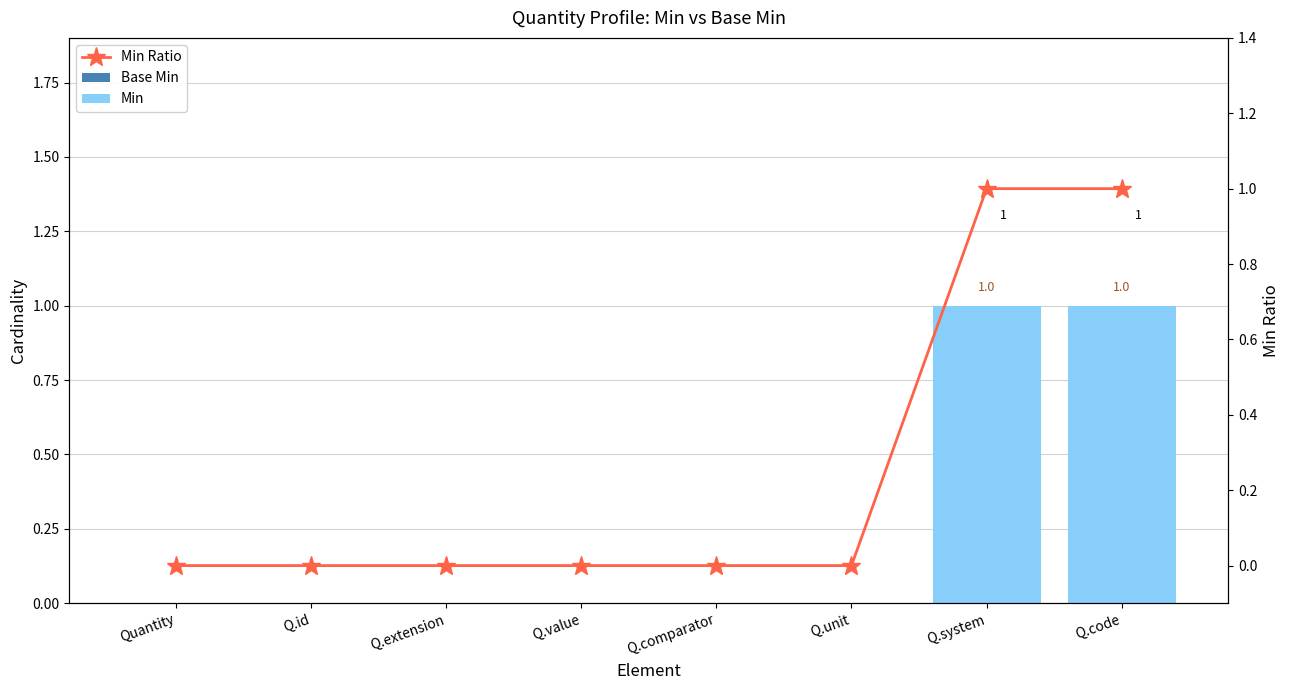

At how many categories does at least one series exceed 0?

2